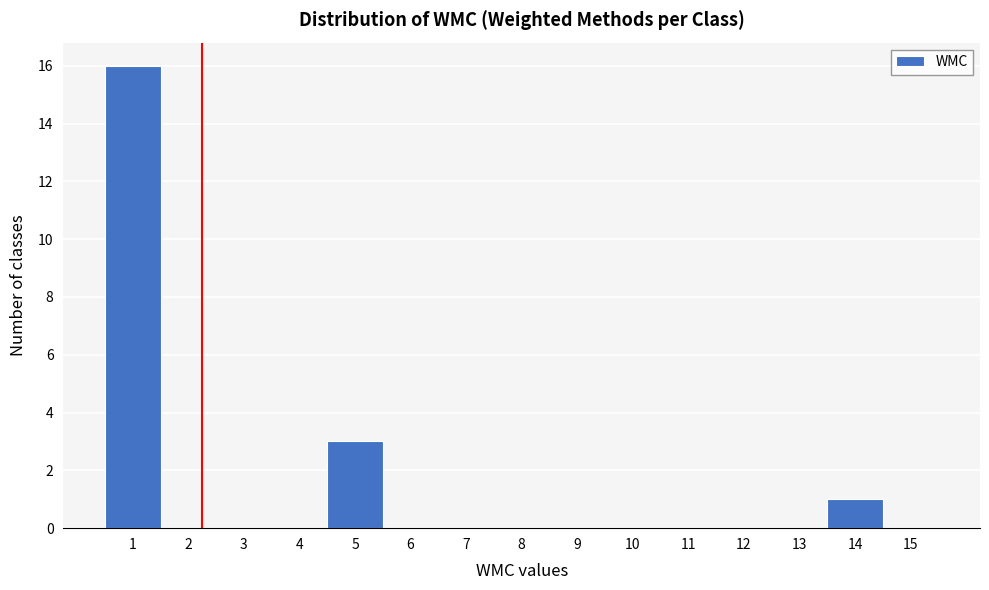

Reading left to right, transcribe this chart: for each bar, give the range it covers on the x-axis and its height. The values are not printed on the chart, so give them approximately, as read against the axis.

0.5 to 1.5: 16
1.5 to 2.5: 0
2.5 to 3.5: 0
3.5 to 4.5: 0
4.5 to 5.5: 3
5.5 to 6.5: 0
6.5 to 7.5: 0
7.5 to 8.5: 0
8.5 to 9.5: 0
9.5 to 10.5: 0
10.5 to 11.5: 0
11.5 to 12.5: 0
12.5 to 13.5: 0
13.5 to 14.5: 1
14.5 to 15.5: 0